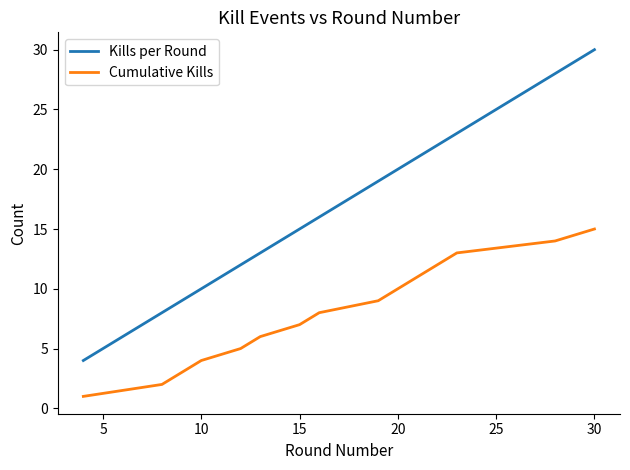

True or false: Kills per Round and Cumulative Kills intersect in this chart.

False